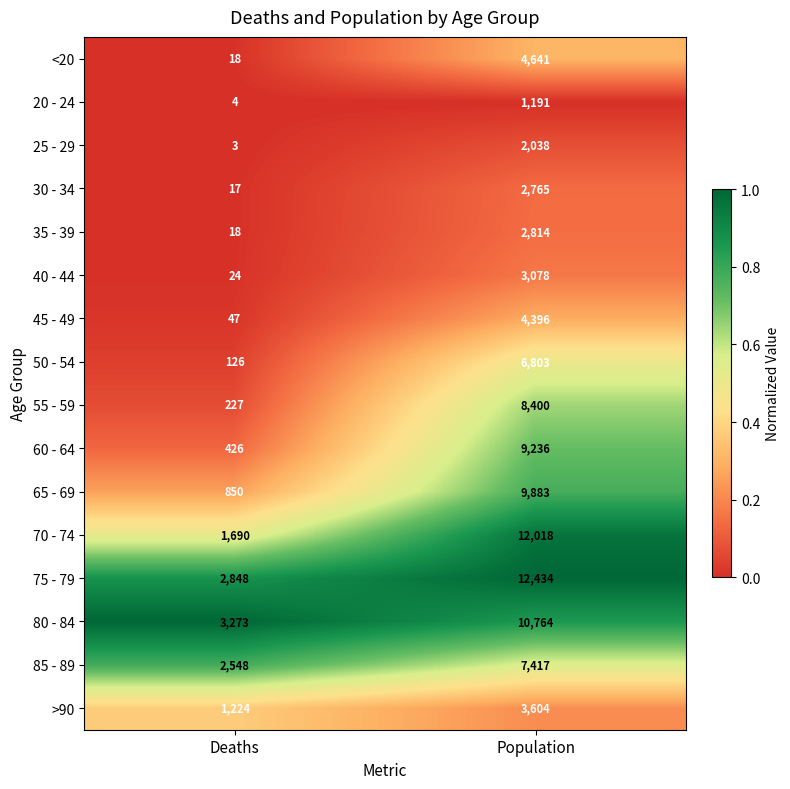

What is the sum of all 80 - 84 values?

14037